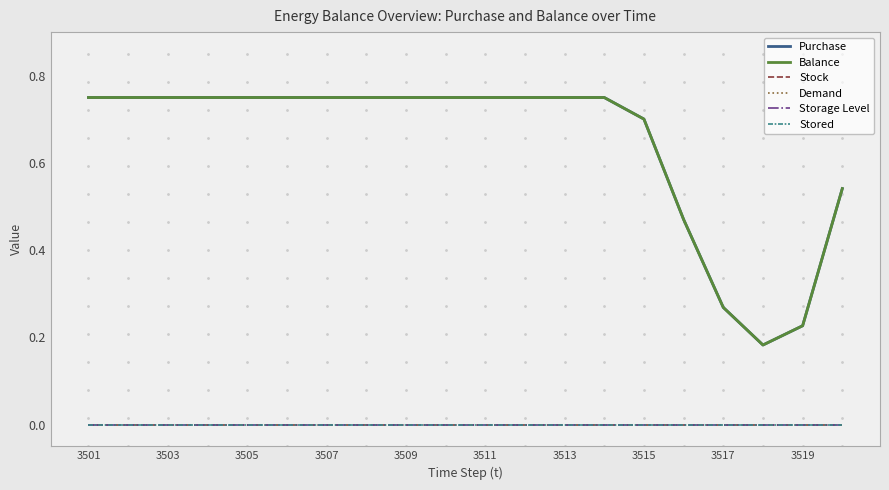

True or false: Demand and Balance intersect in this chart.

False